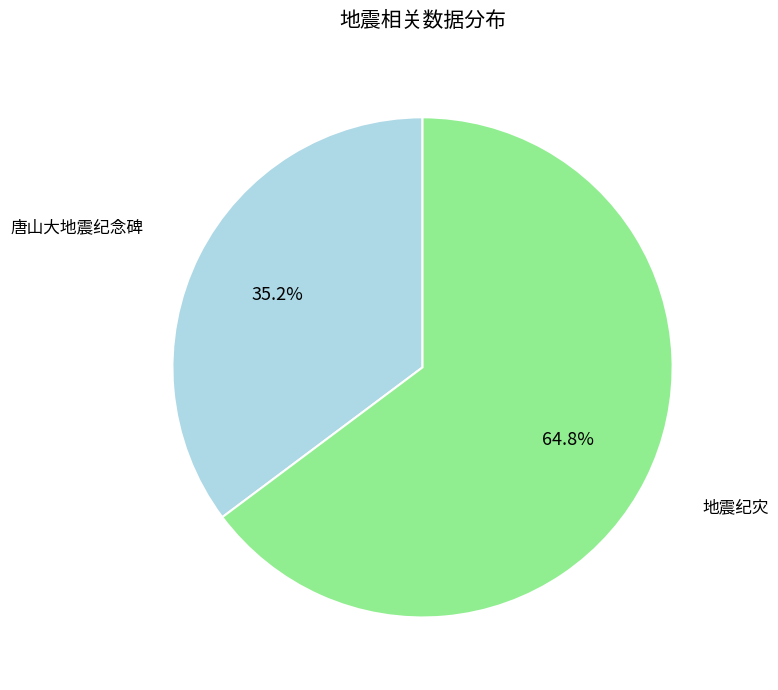

The 地震纪灾 slice represents 65% of the pie. True or false?

True